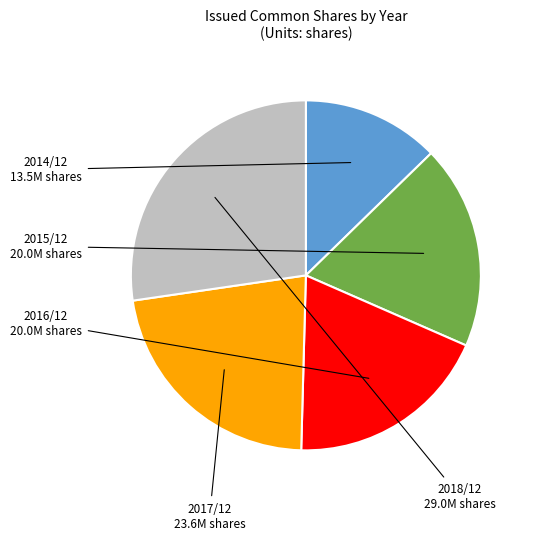

Do 2018/12 and 2015/12 together represent more than half of the pie?

No